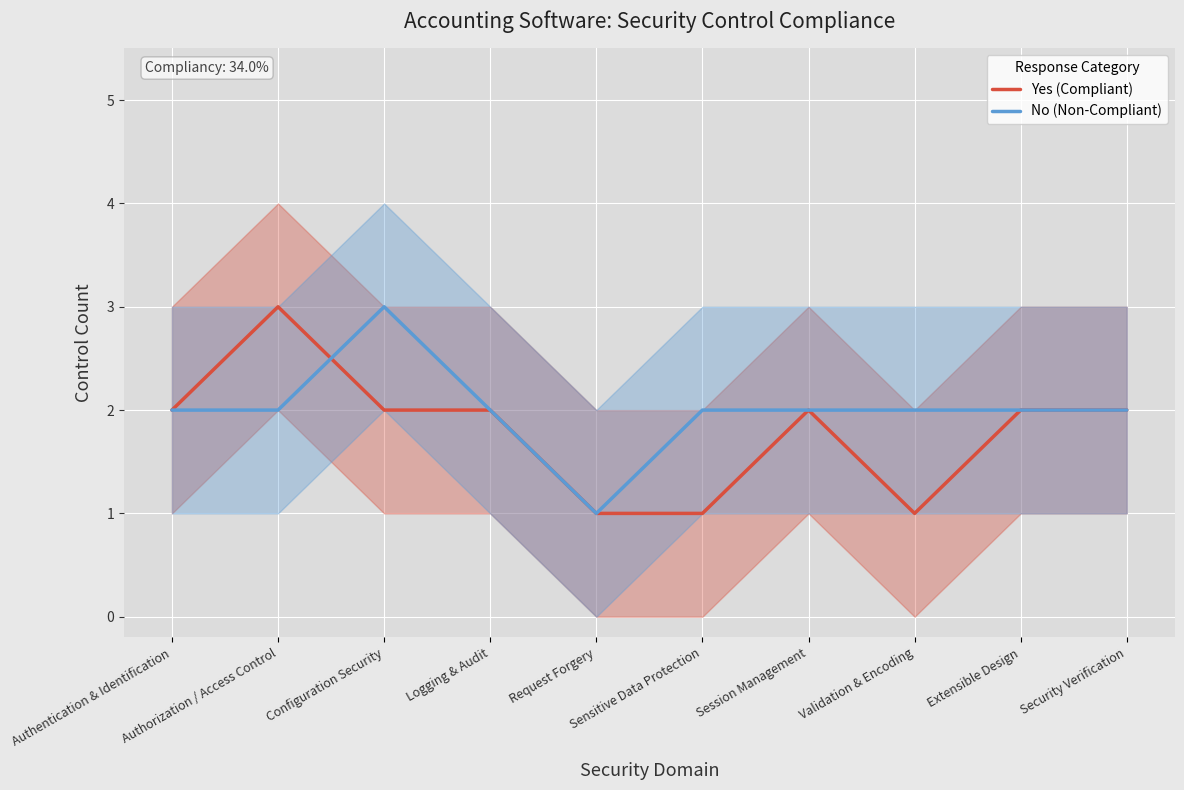

How many lines are shown in the chart?

2